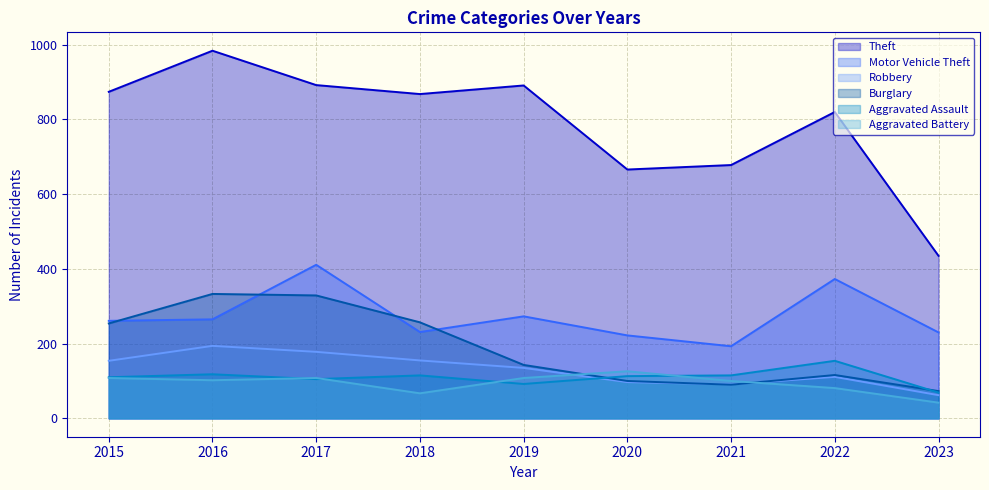

What is the difference between the second highest and second lowest values in the Motor Vehicle Theft series?

151